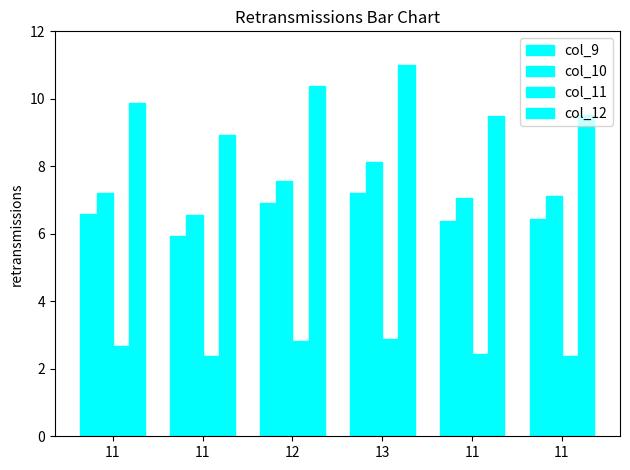

Between 11 and 12, which is larger?

12